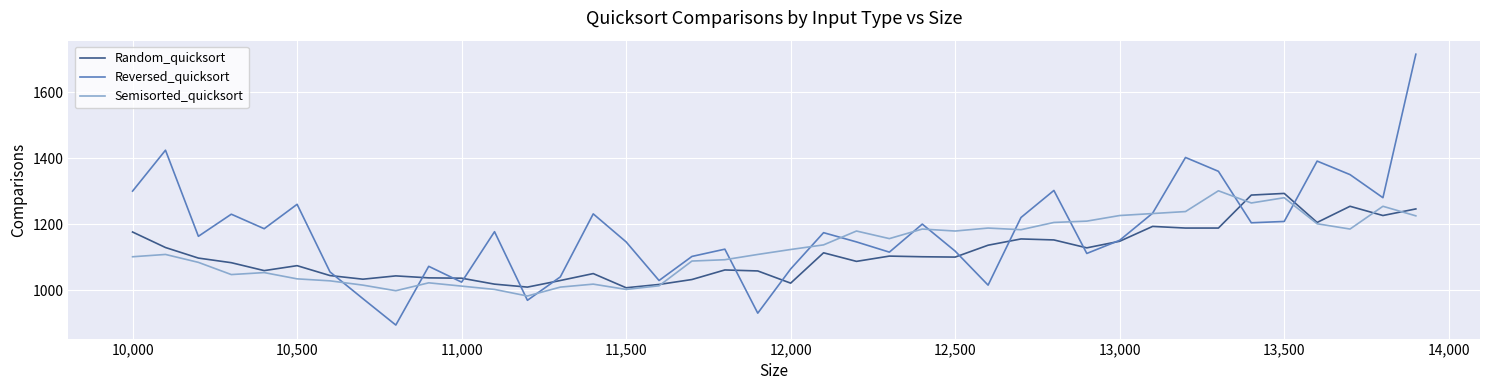

Which series has the largest total across all categories?

Reversed_quicksort